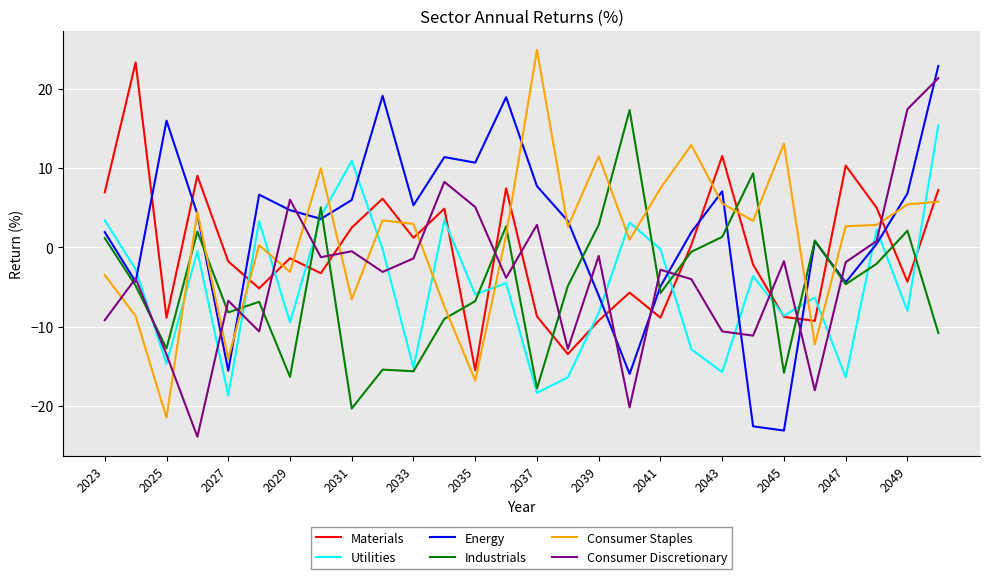

What is the lowest value of the Energy series?

-23.1